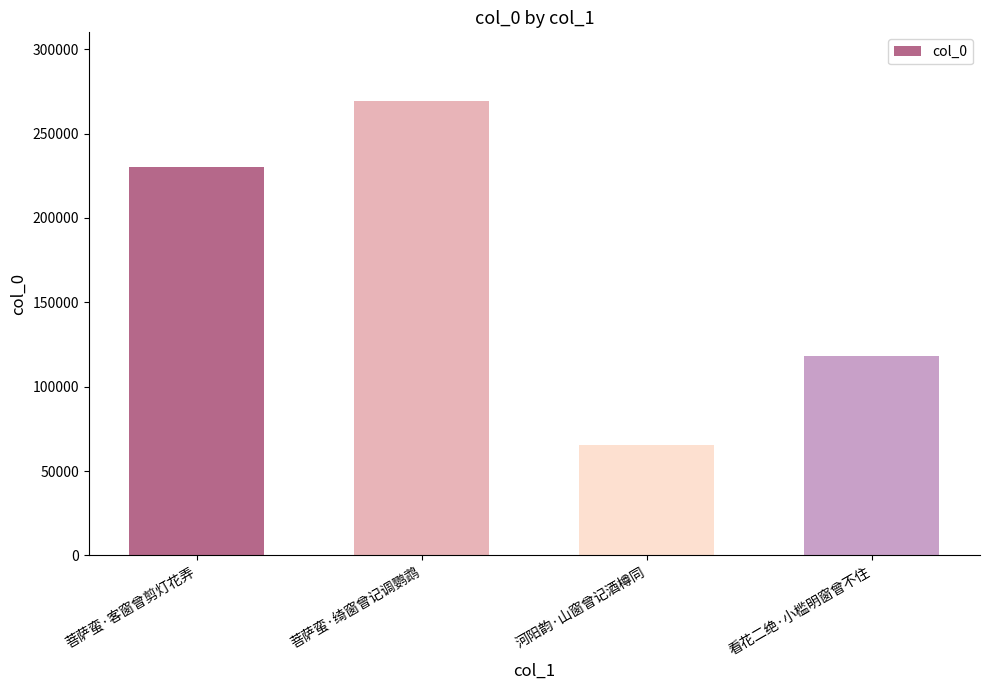

Reading left to right, list all the values displayed in this chart.

230507	269595	65458	118436